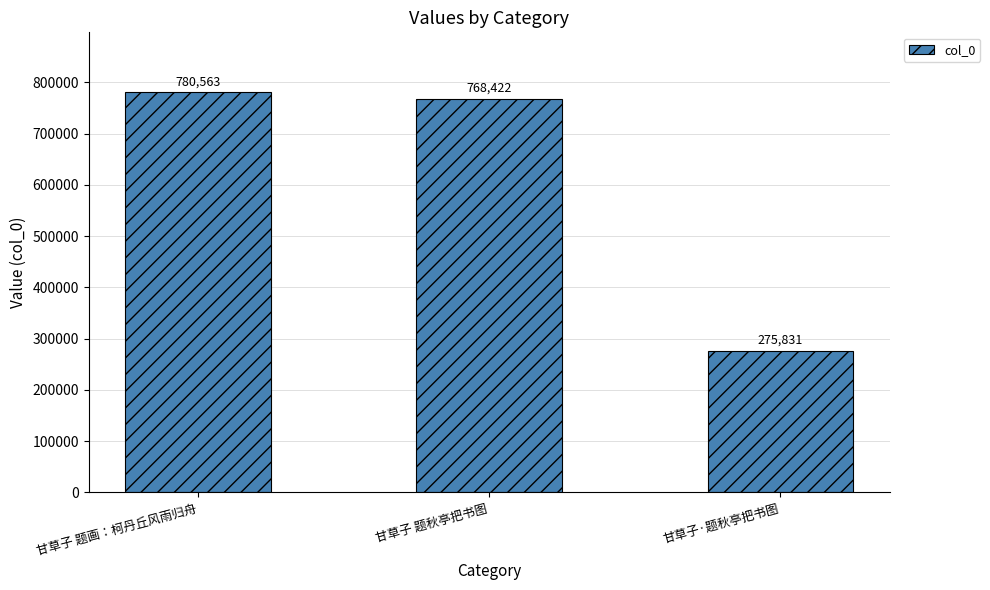

Is it true that the value at 甘草子 题秋亭把书图 is 267348?

False